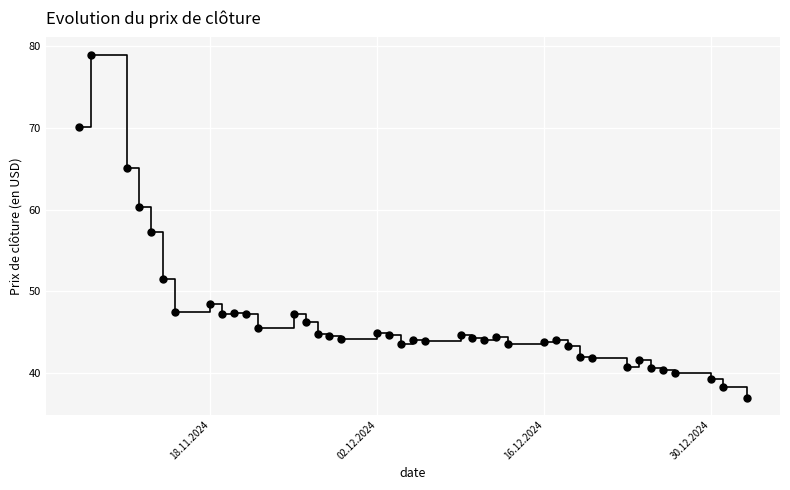

What is the range of Y values (max minus min)?

42.0